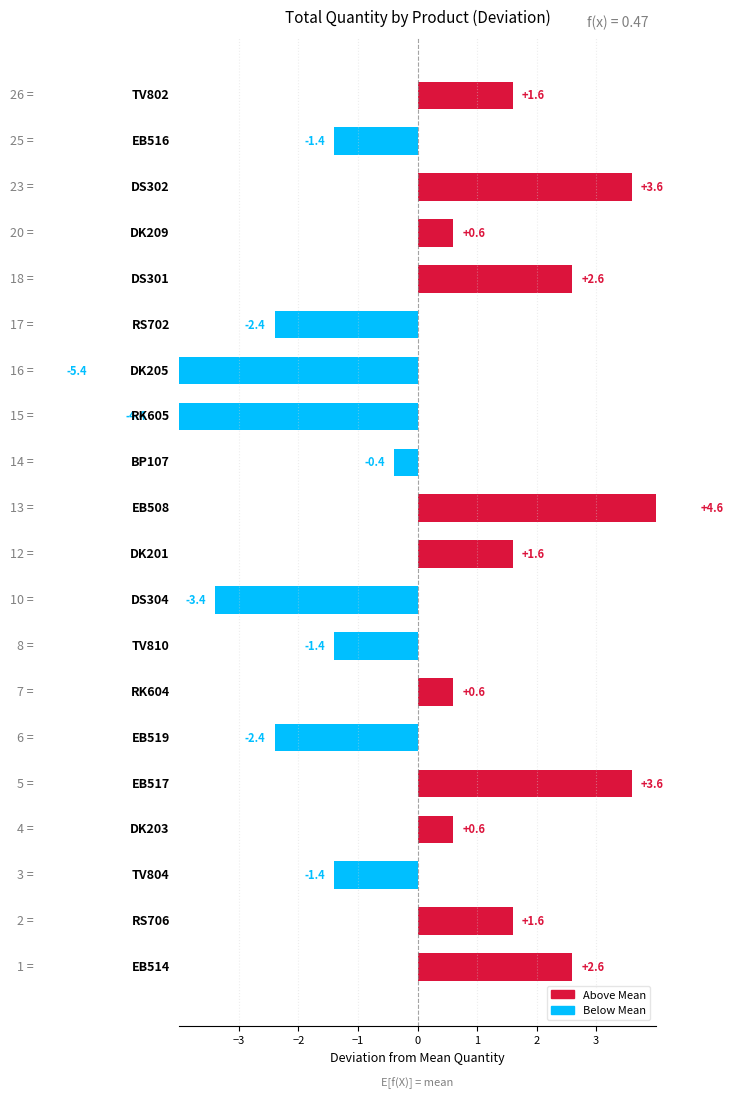

What is the difference between the second highest and minimum values?

9.0